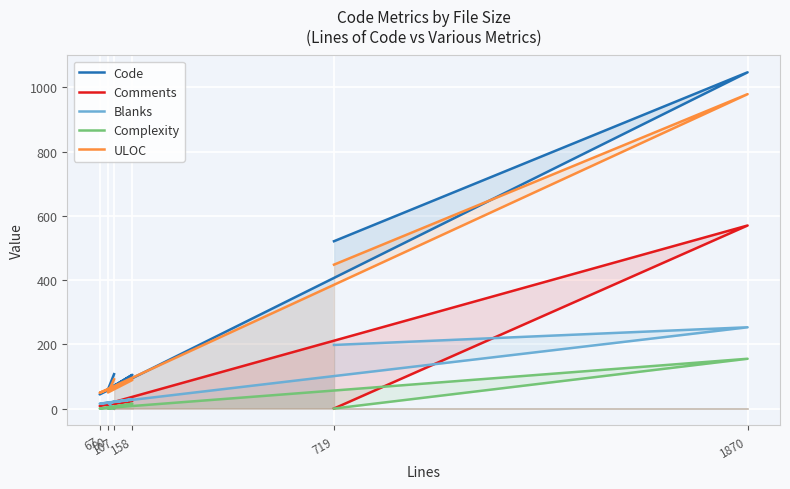

Rank the series by their maximum value, from highest to lowest.

Code, ULOC, Comments, Blanks, Complexity